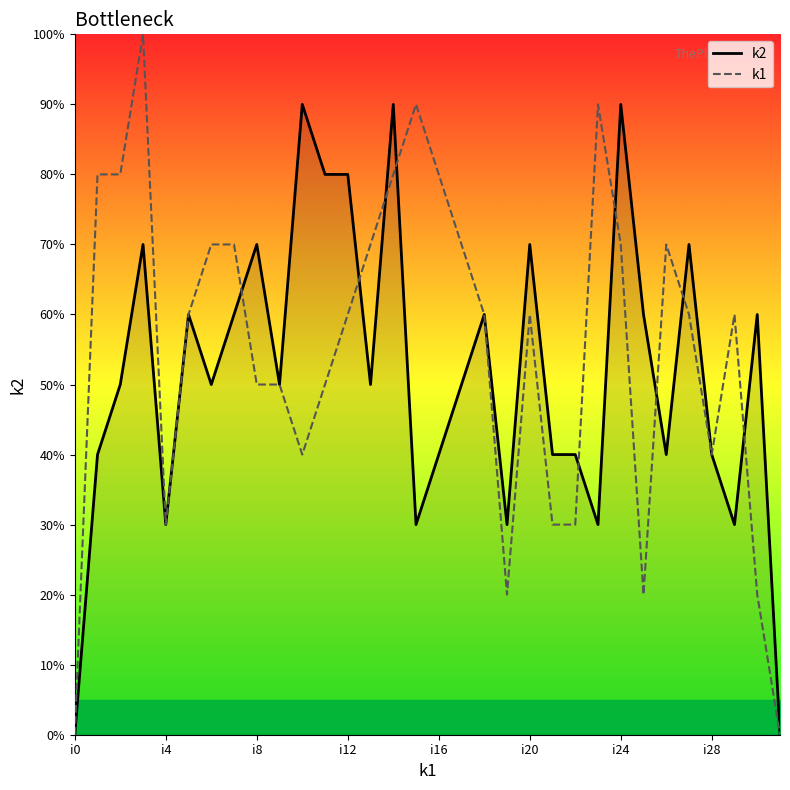

What is the difference between the k1 values at 22 and 31?

3